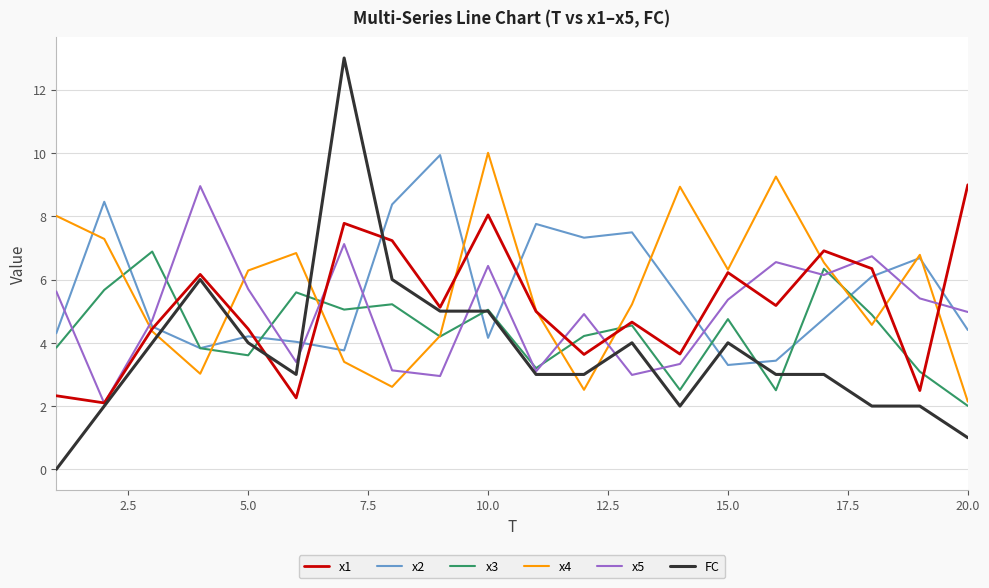

Which series has the widest spread of values?

FC